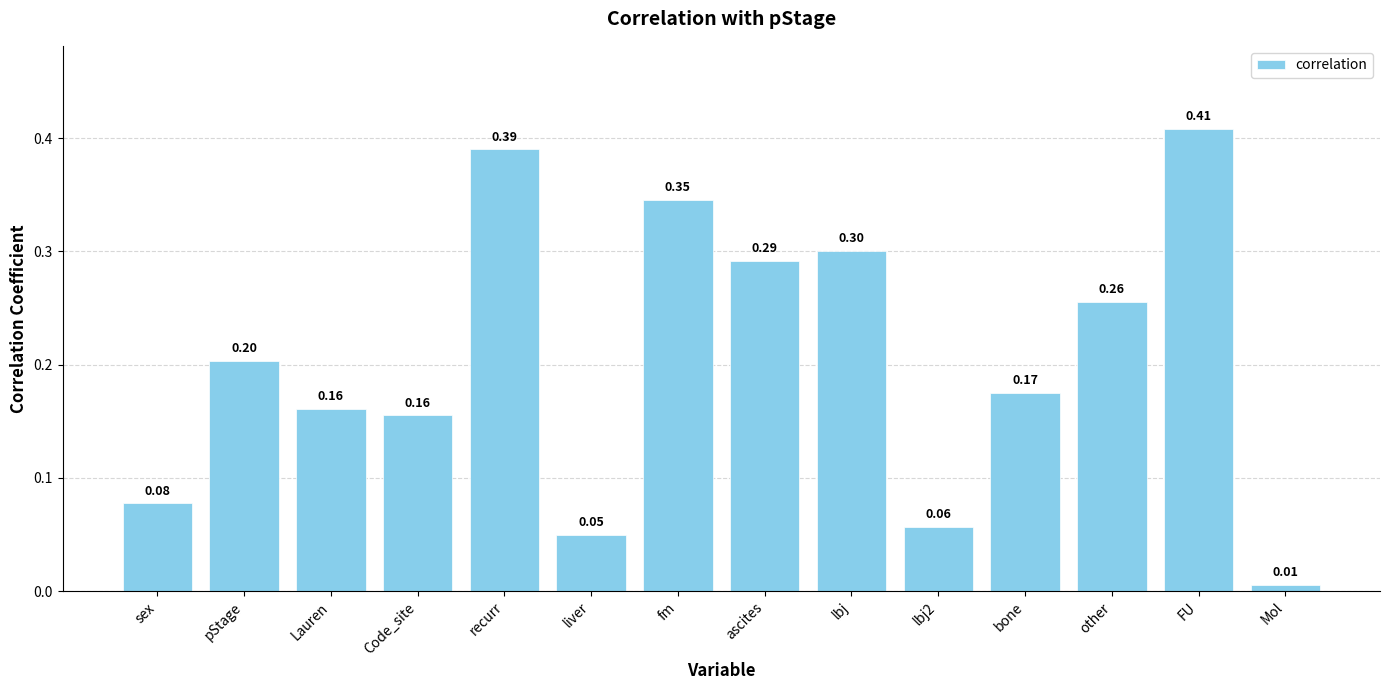

What is the difference between the second highest and second lowest values?

0.3